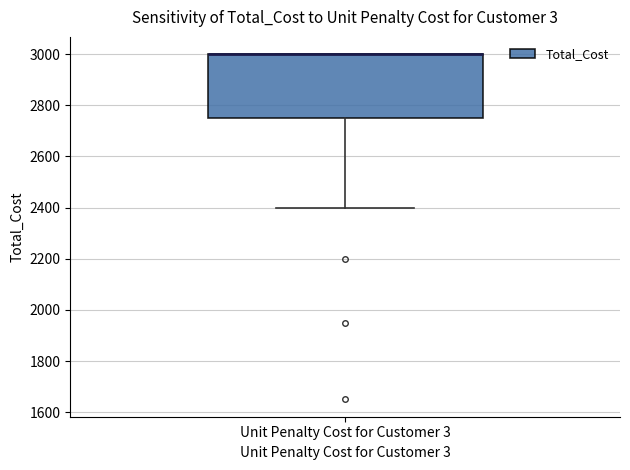

Where is the upper edge of the box for Unit Penalty Cost for Customer 3 on the y-axis? The values are not printed on the chart, so give them approximately, as read against the axis.

3000